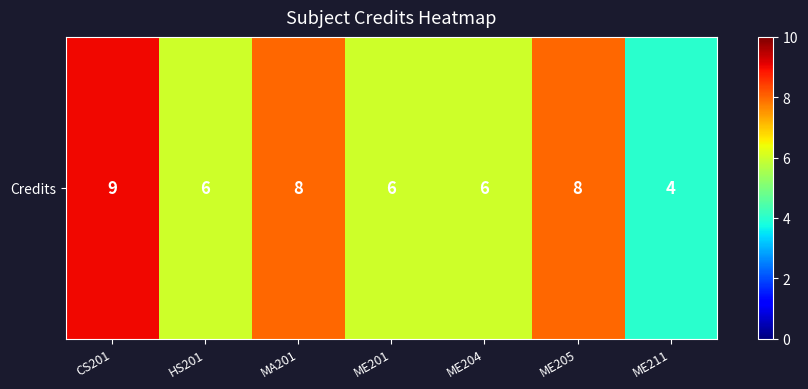

At which label is the value closest to 6?

HS201